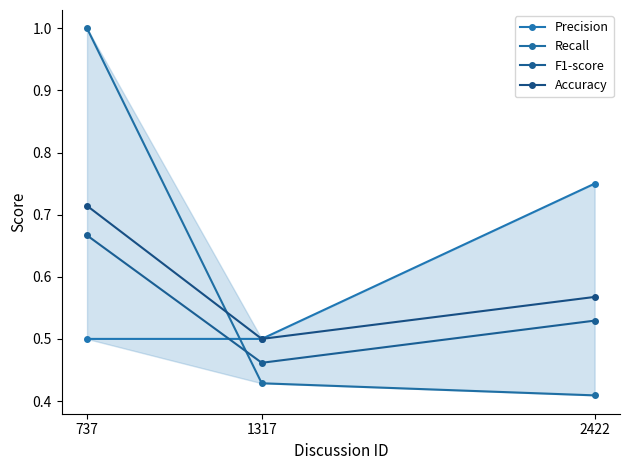

At which category is the sum across all series the highest?

737